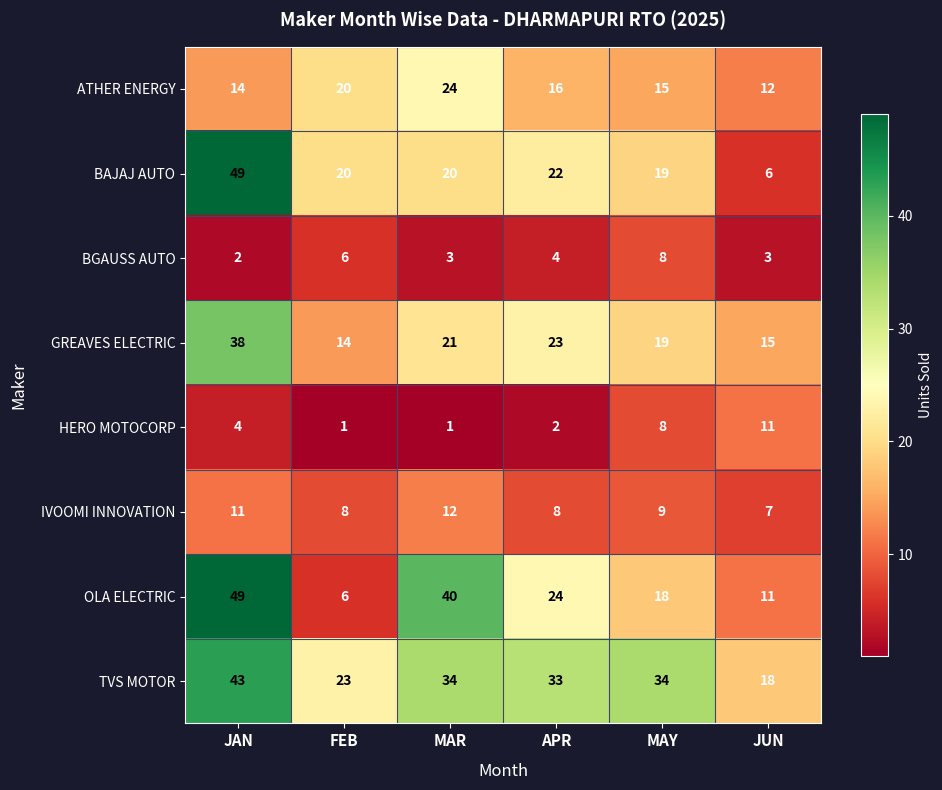

What is the approximate value of ATHER ENERGY at MAR?

24